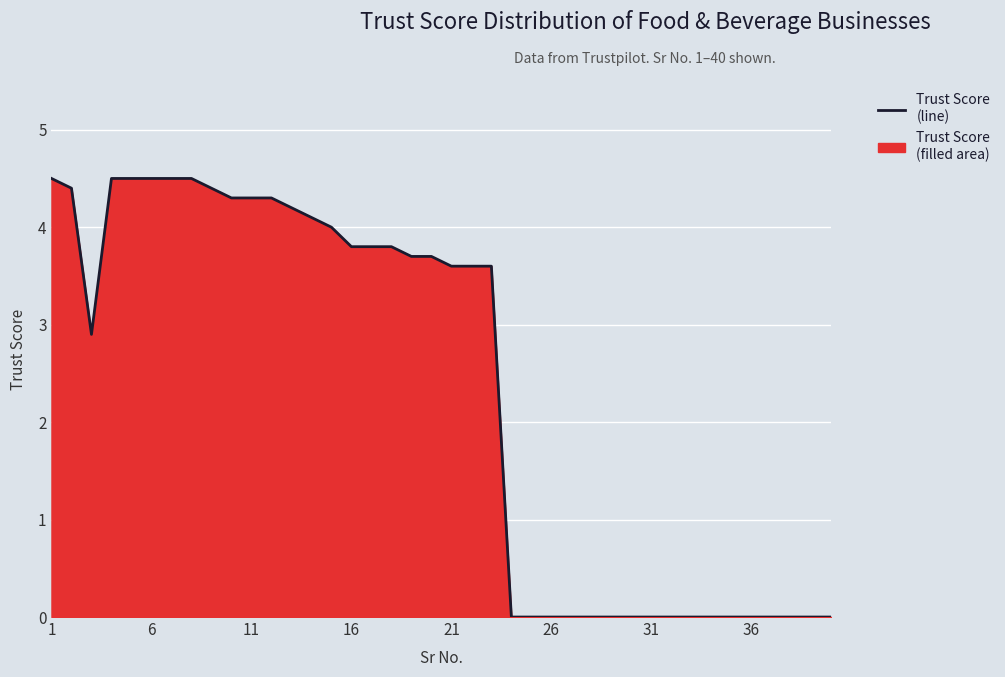

How many values exceed 3?

22